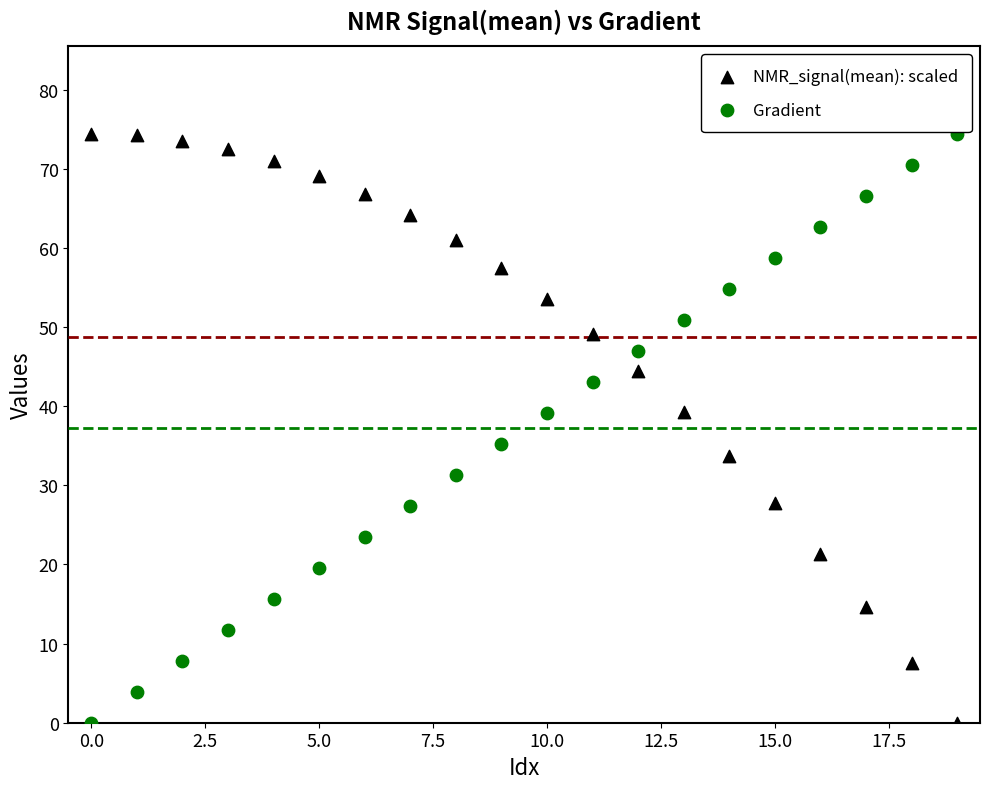

Across all data points, what is the range of Y values (max minus min)?

74.4